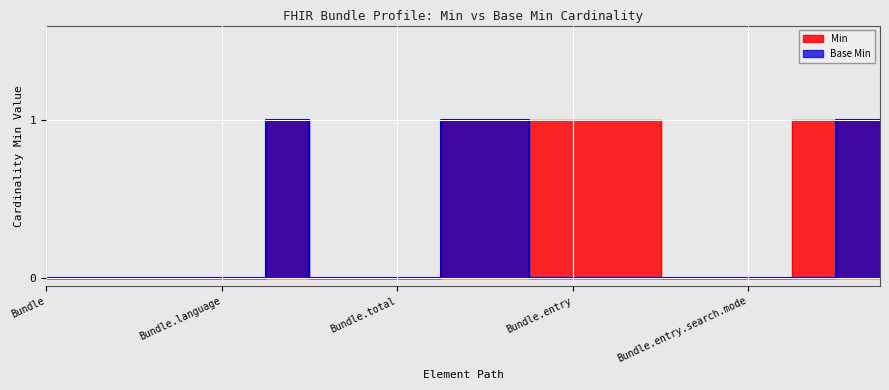

What is the value of the Min point at the 20th from the left?

1